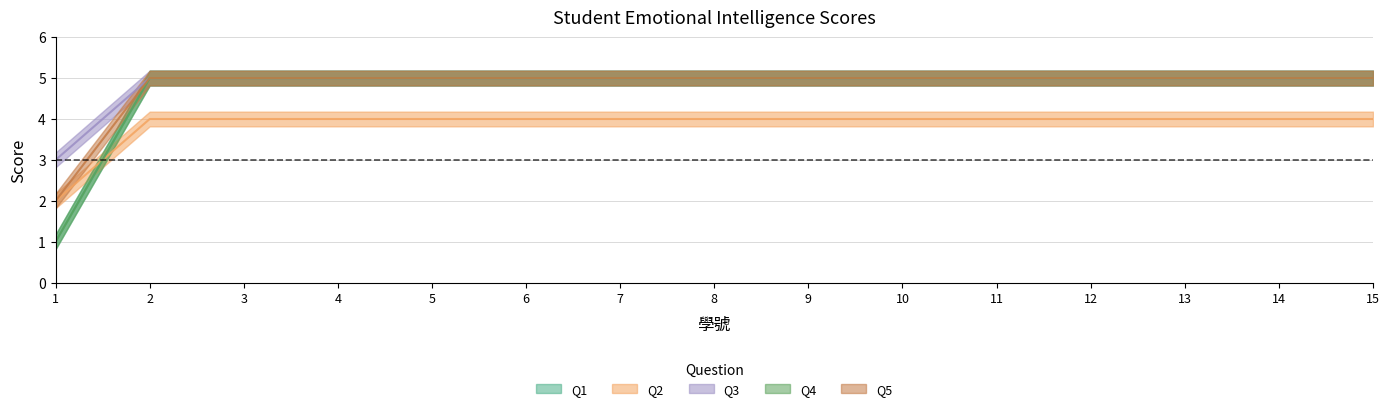

Read the 3.我知道什麼事情會使自己害怕。 value at 3.

5